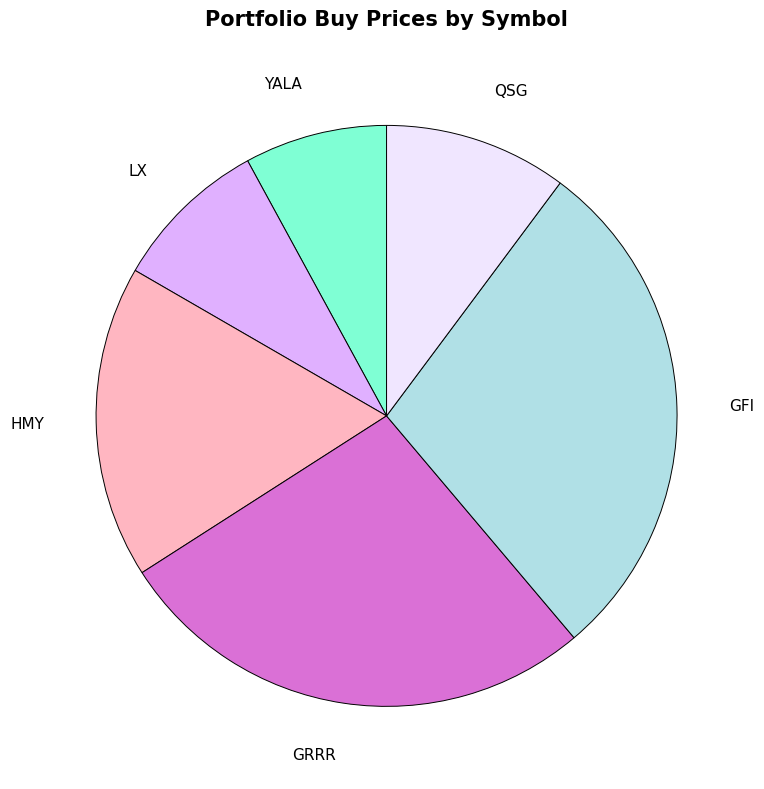

How many slices are in this pie chart?

6